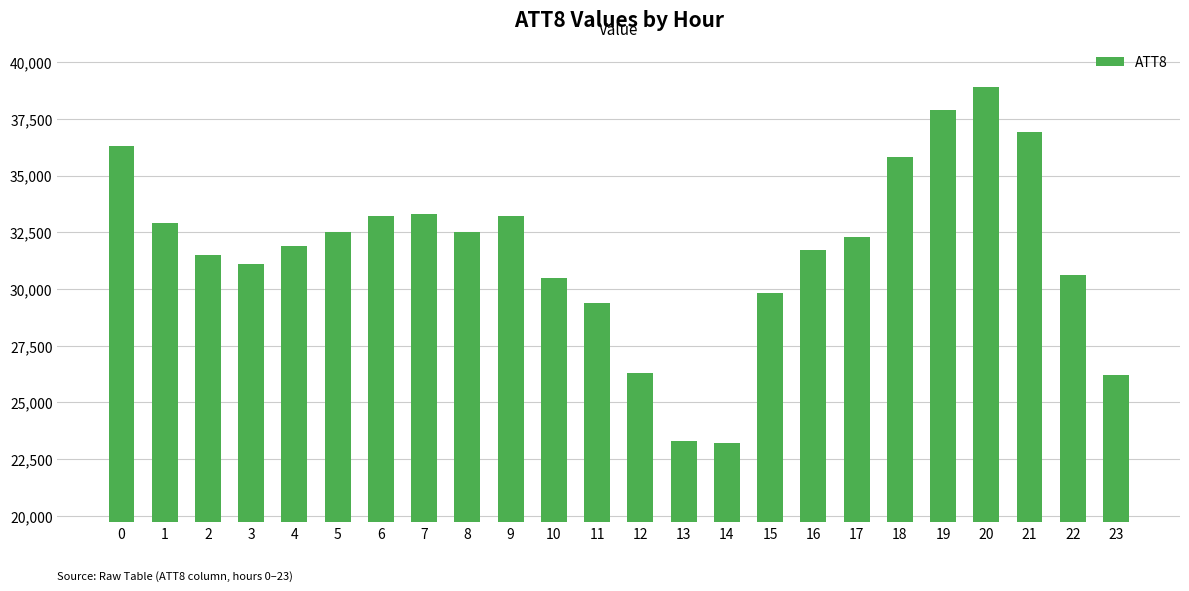

What is the difference between the maximum and minimum values?

15700